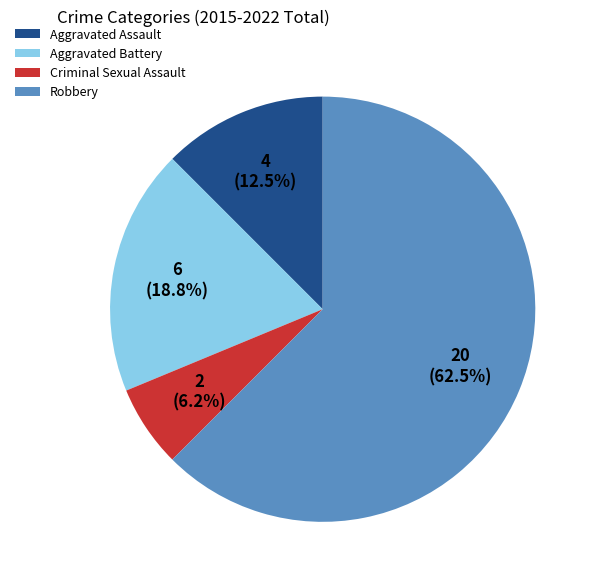

How many slices are in this pie chart?

4